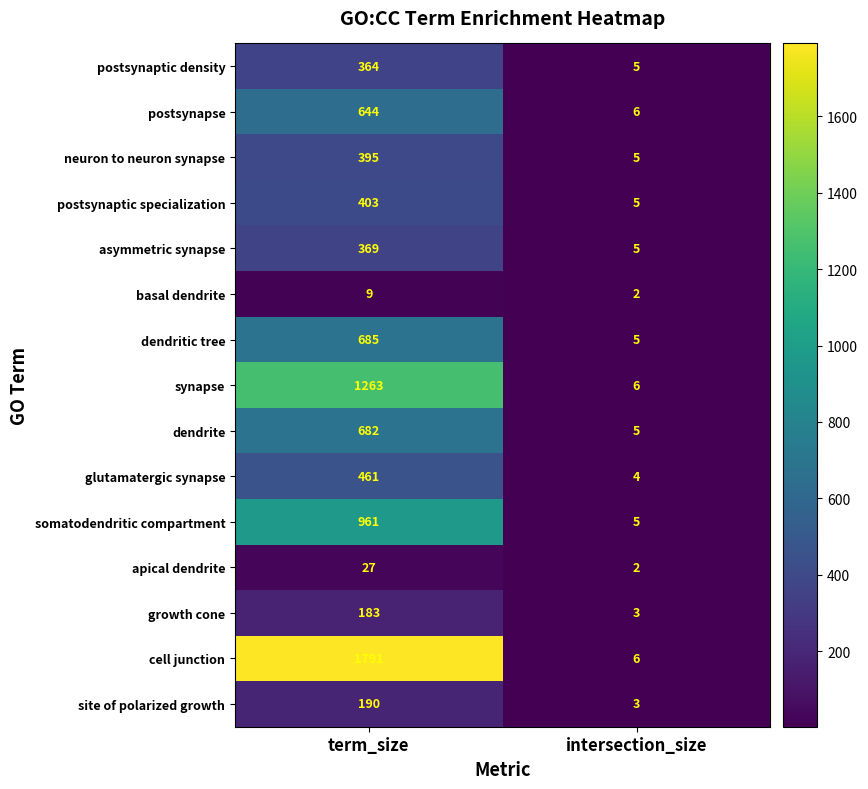

Rank the series by their maximum value, from lowest to highest.

basal dendrite, apical dendrite, growth cone, site of polarized growth, postsynaptic density, asymmetric synapse, neuron to neuron synapse, postsynaptic specialization, glutamatergic synapse, postsynapse, dendrite, dendritic tree, somatodendritic compartment, synapse, cell junction